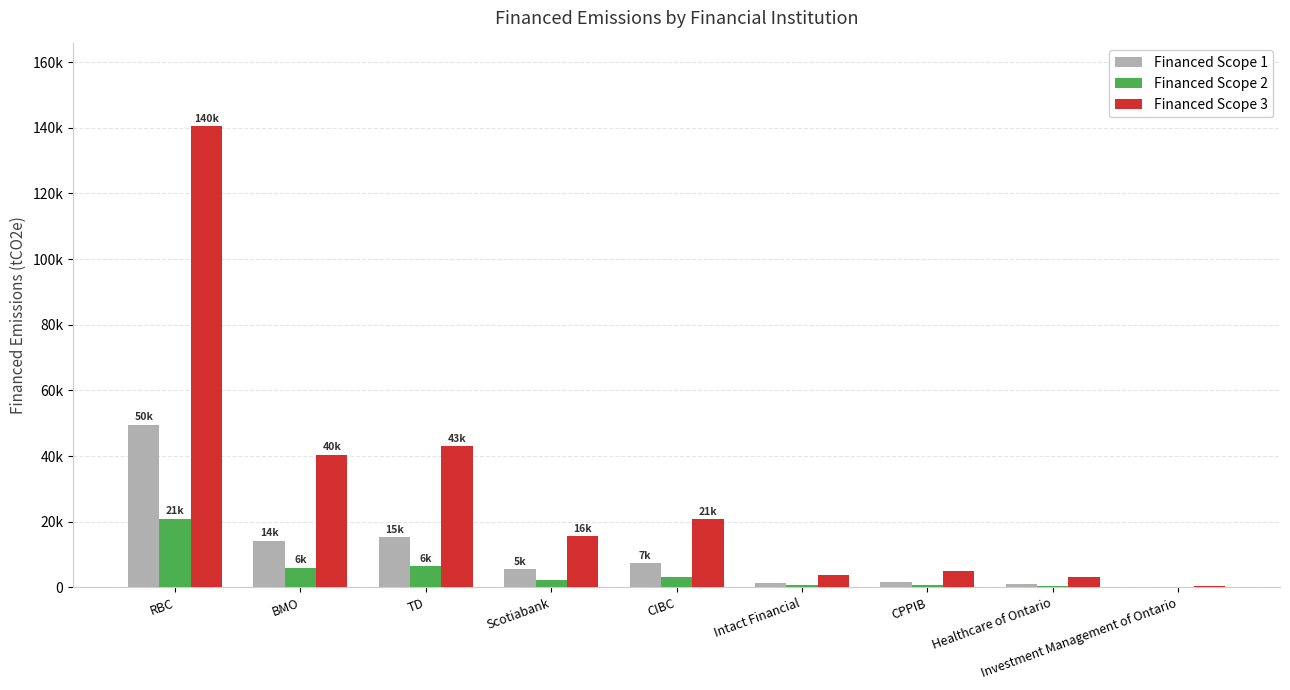

What are all the series names shown in the legend?

Financed Scope 1, Financed Scope 2, Financed Scope 3